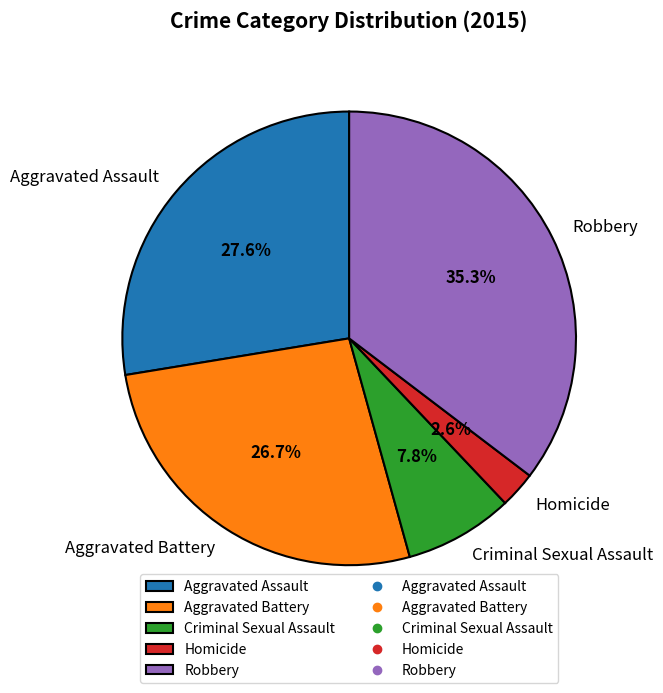

Is there a majority slice in this chart?

No